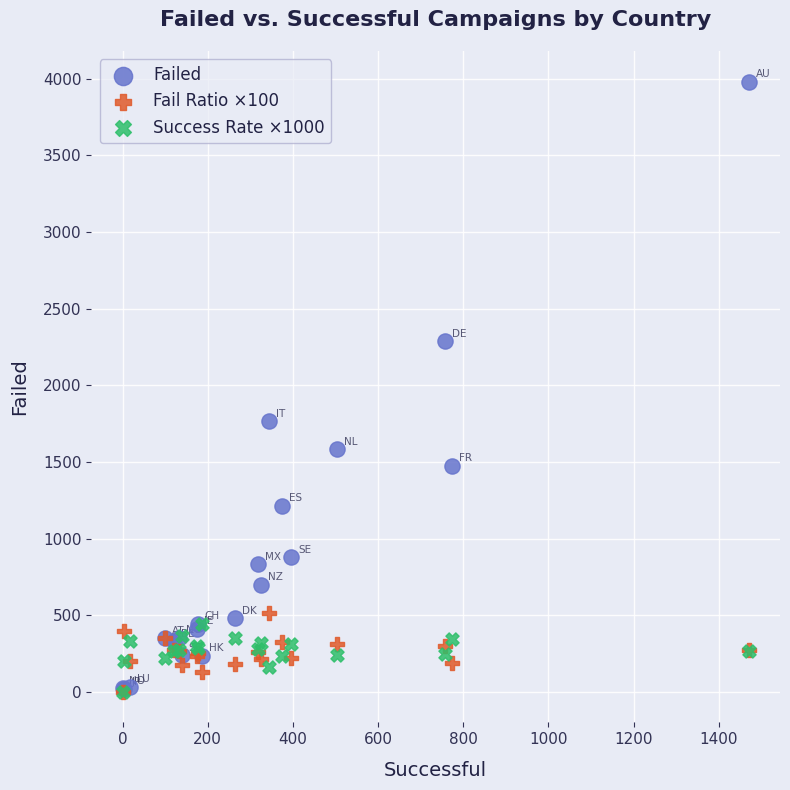

In the Failed series, what Y value is closest to 1998?

1767.0